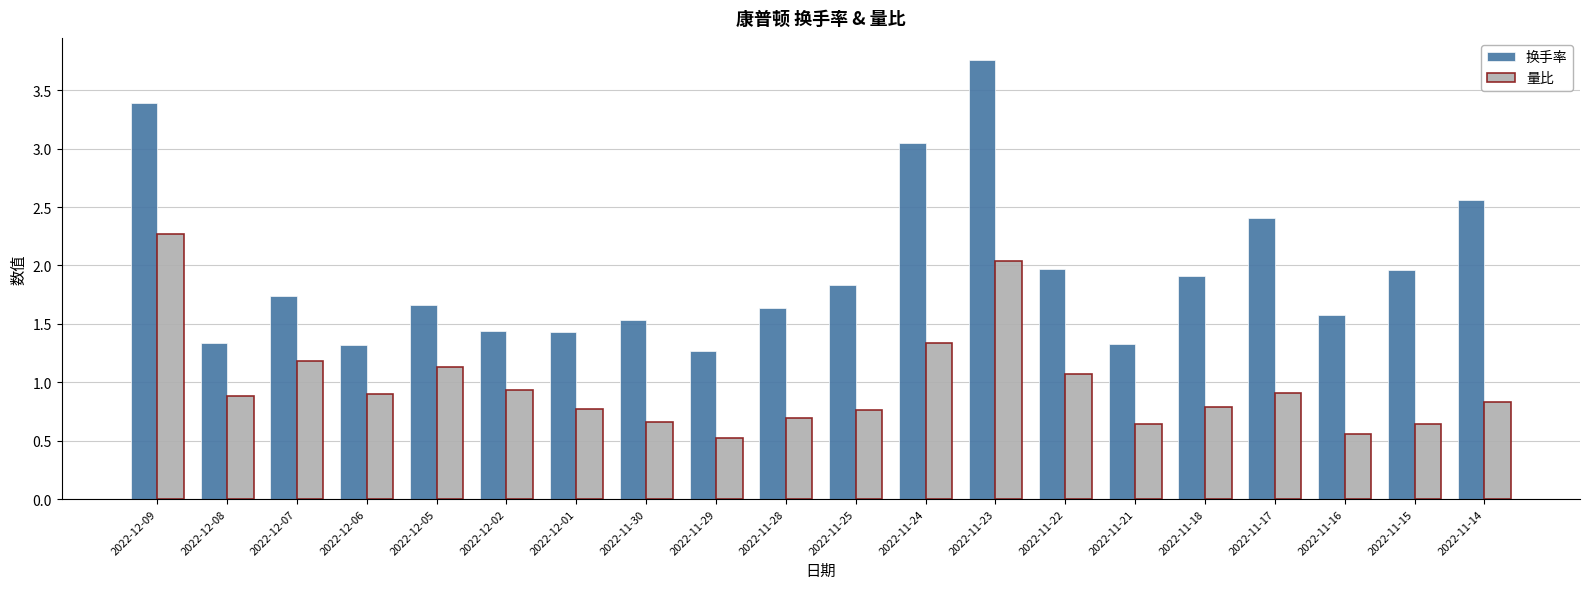

At 2022-11-14, list the series in order from smallest to largest.

量比, 换手率